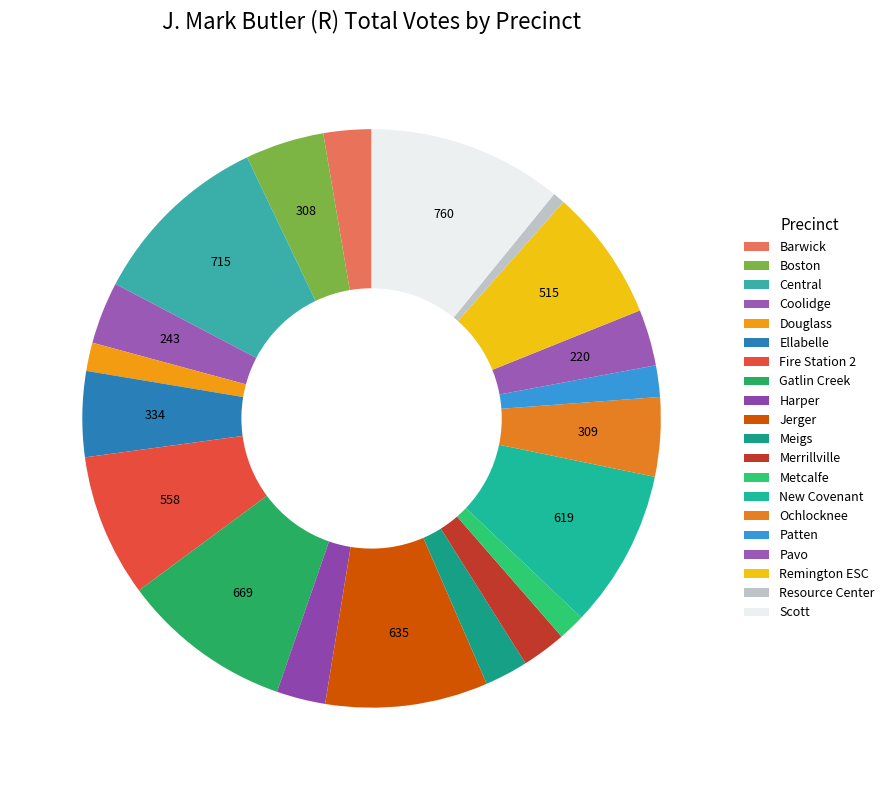

What percentage do Barwick and Metcalfe together represent?

4.2%